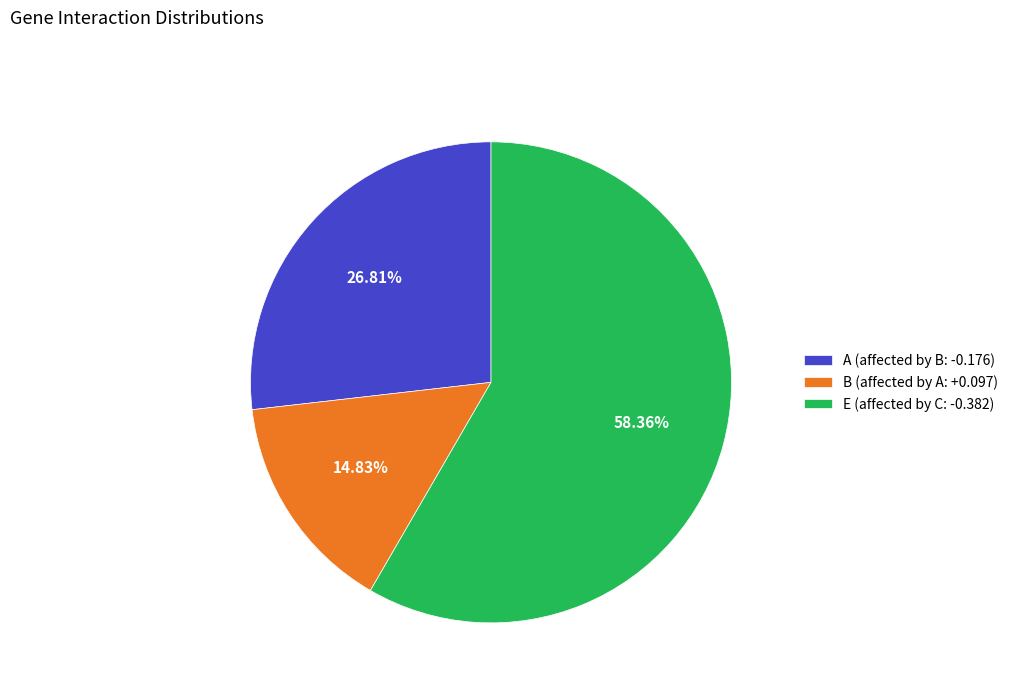

Rank the categories by value from highest to lowest.

E (affected by C: -0.382), A (affected by B: -0.176), B (affected by A: +0.097)